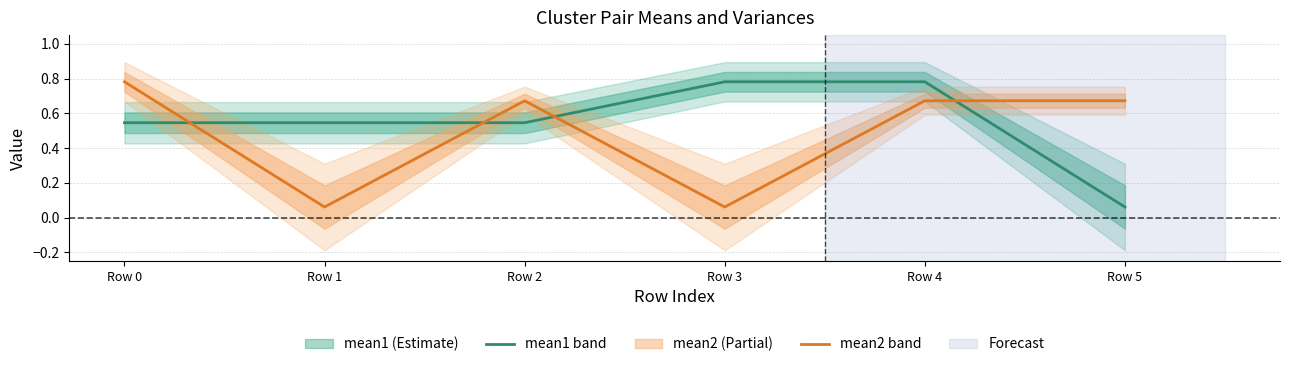

Which series has the largest total across all categories?

mean1